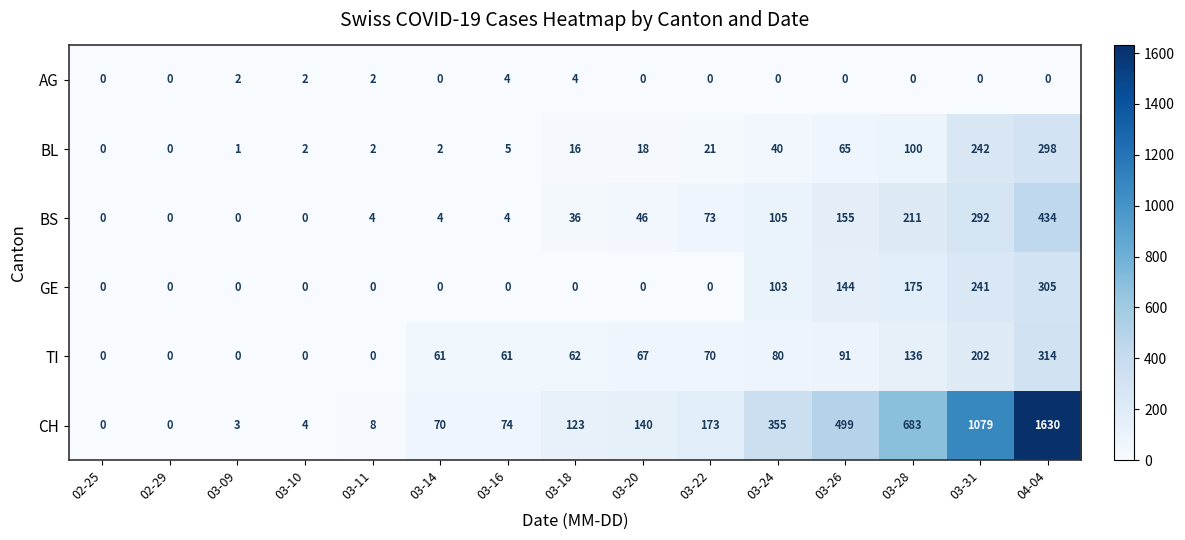

The value of TI at 03-14 is 18. True or false?

False